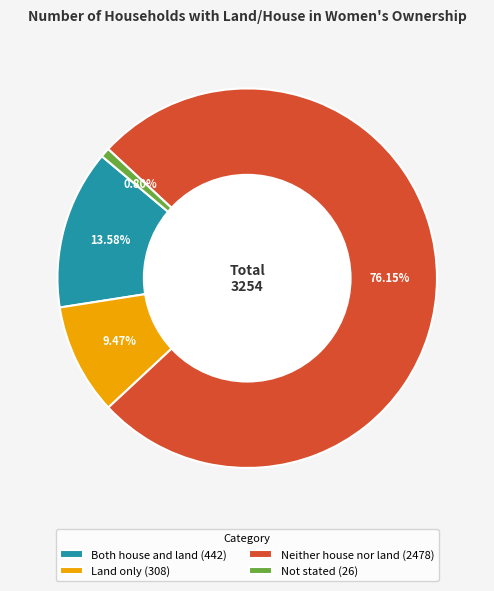

How many segments does this pie chart have?

4